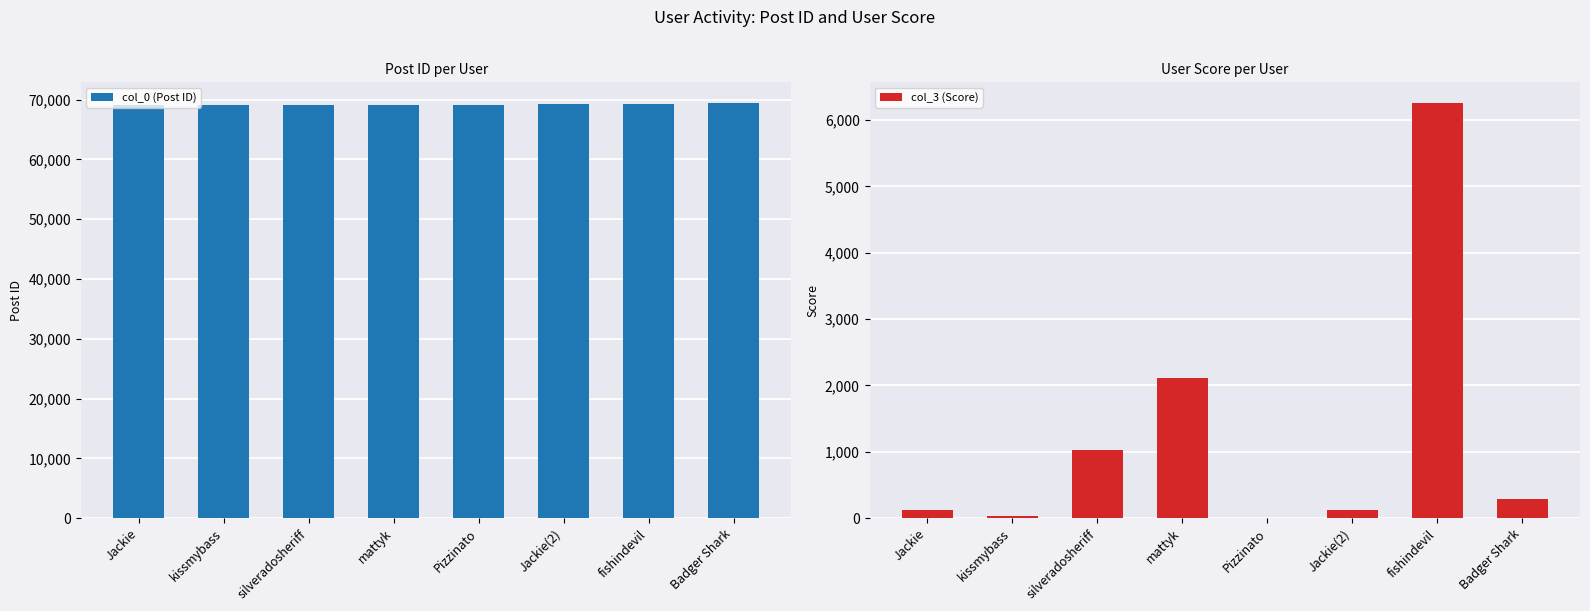

What is the difference between the maximum and minimum values in the col_0 (Post ID) series?

377